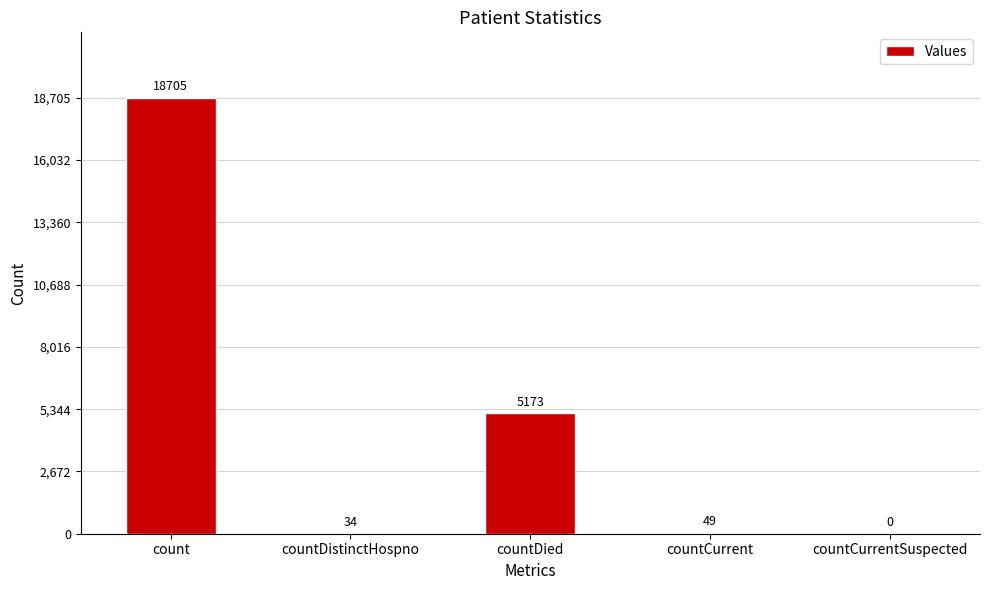

The value at countDied is 9203. True or false?

False